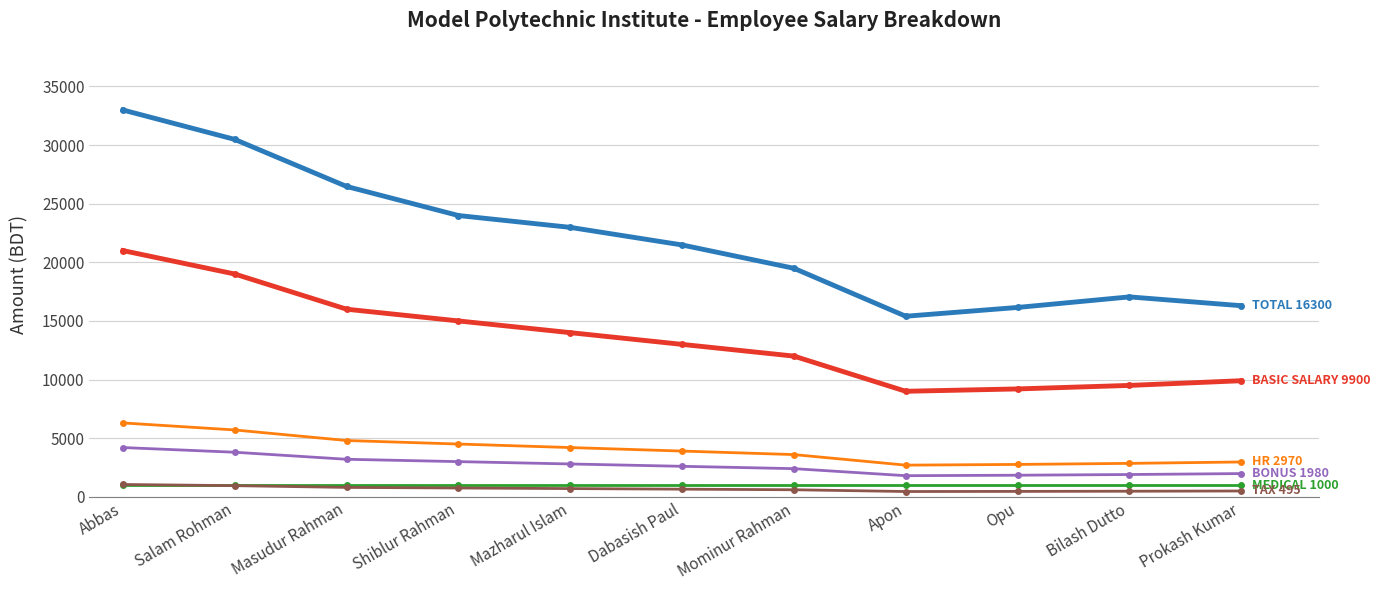

What is the difference between the highest and lowest values at Mominur Rahman?

18890